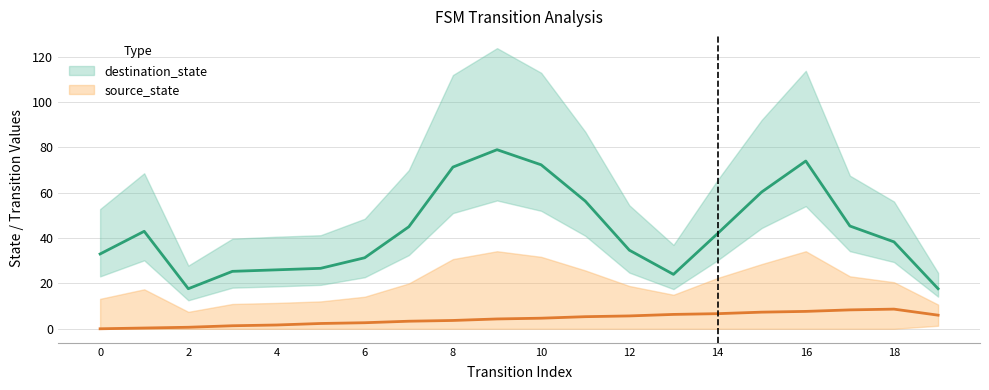

Which series changed the most between 10 and 15?

destination_state